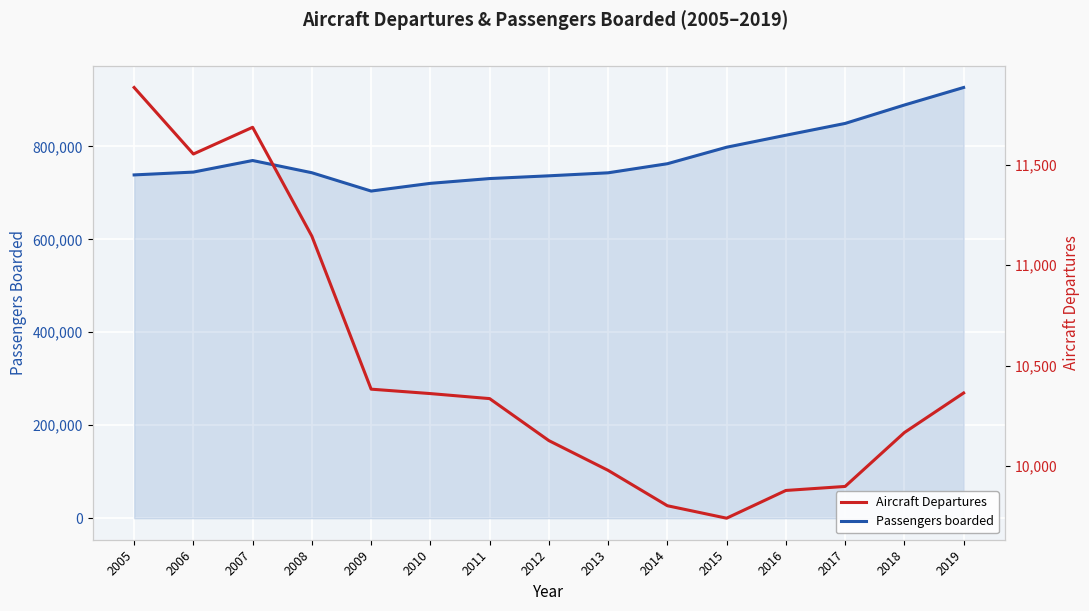

Reading left to right, transcribe all the data shown in this chart.

Passengers boarded: 738628	744728	769622	743313	703901	720496	730797	736701	743171	762710	798221	824038	849408	889020	926738
Aircraft Departures: 11884	11553	11686	11144	10383	10361	10336	10127	9979	9803	9741	9879	9899	10167	10364